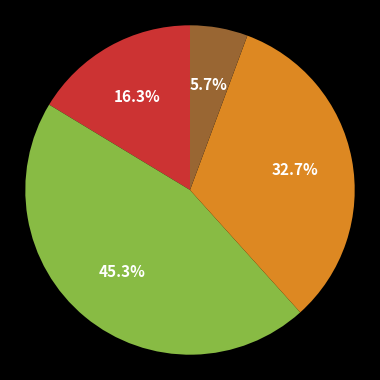

Is there any slice that represents more than half of the pie?

No